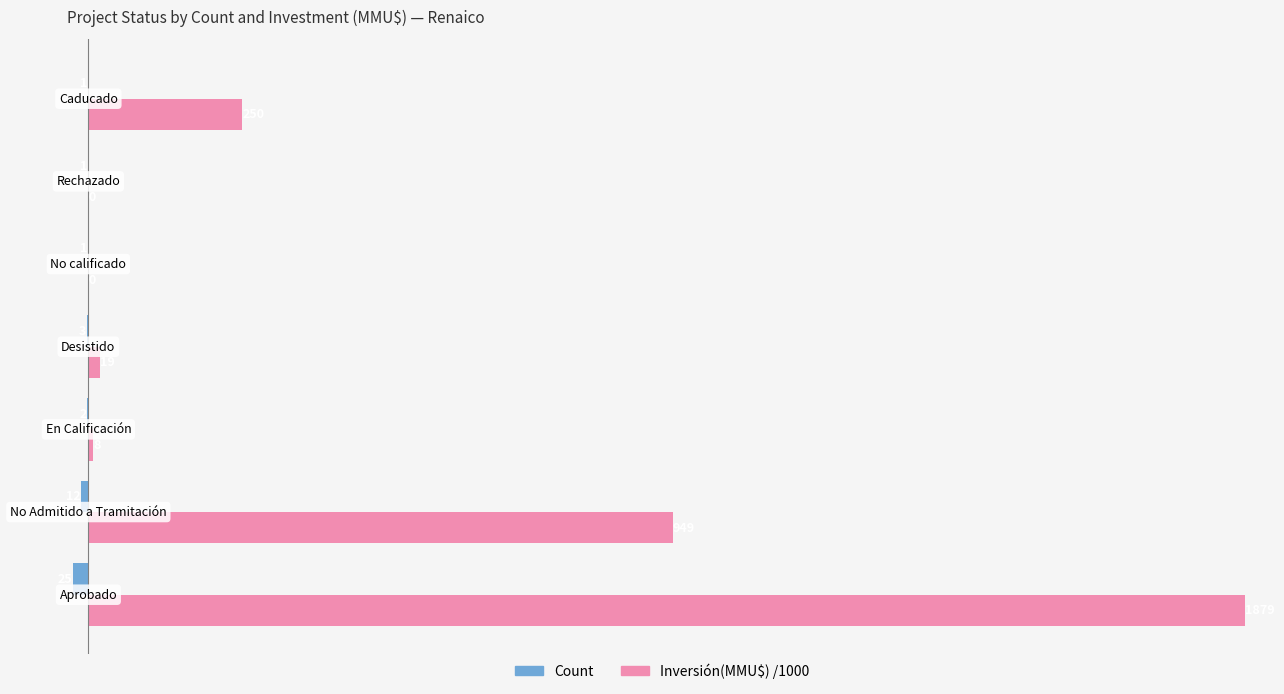

What are all the series names shown in the legend?

Count, Inversión(MMU$) /1000